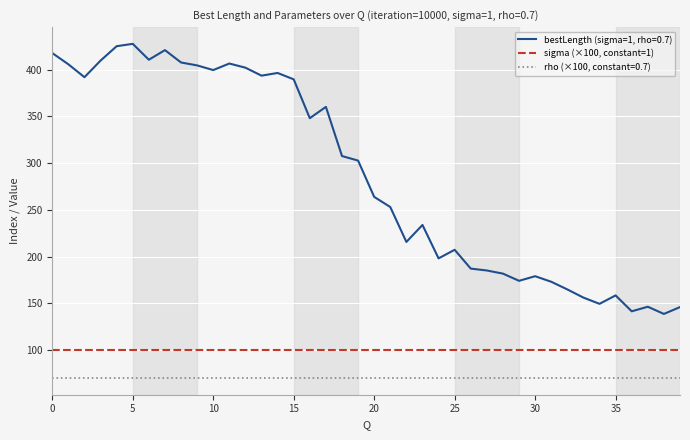

True or false: bestLength (sigma=1, rho=0.7) and rho (×100, constant=0.7) intersect in this chart.

False